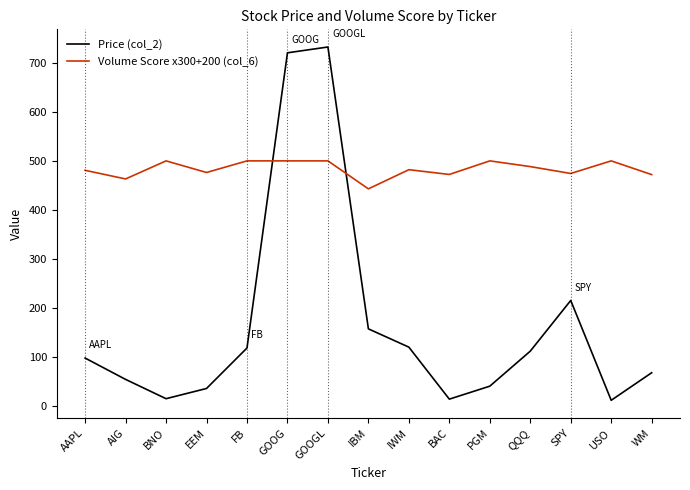

What is the difference between the maximum and minimum values in the Volume Score x300+200 (col_6) series?

57.1